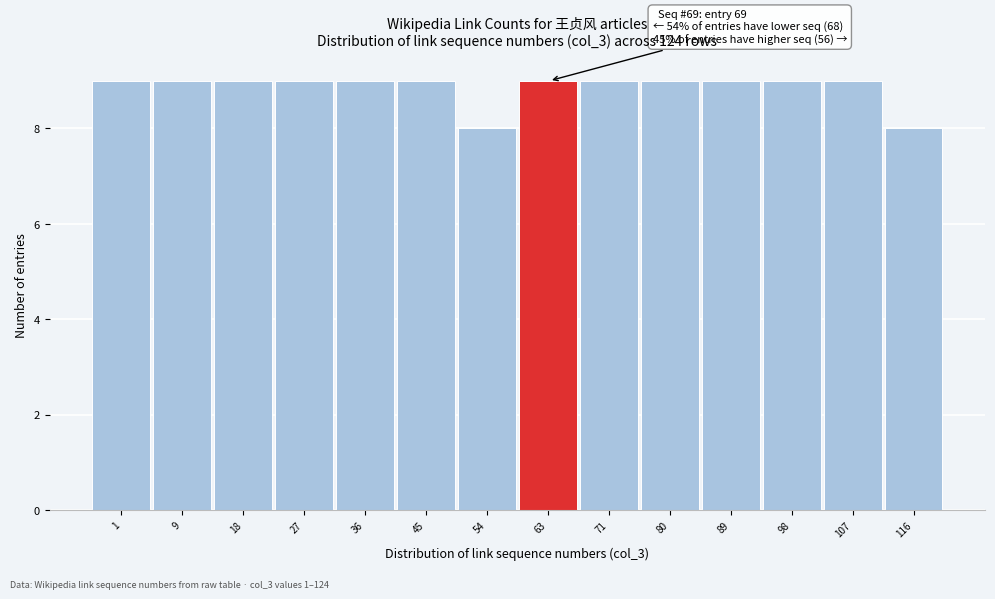

Reading left to right, transcribe all the data shown in this chart.

9	9	9	9	9	9	8	9	9	9	9	9	9	8